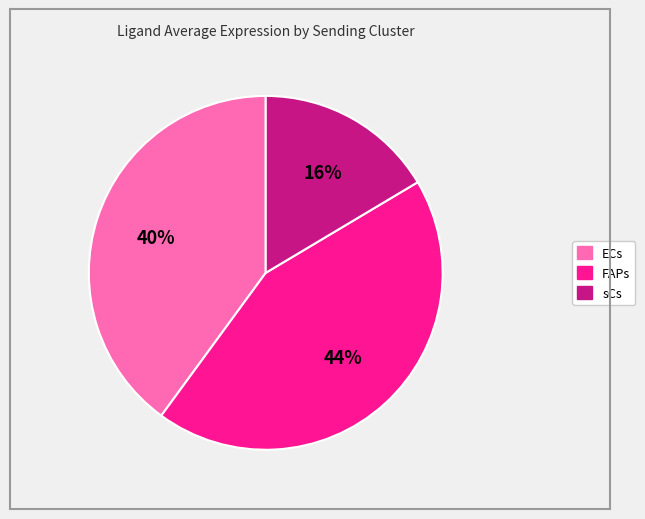

Does ECs account for over 50% of the chart?

No